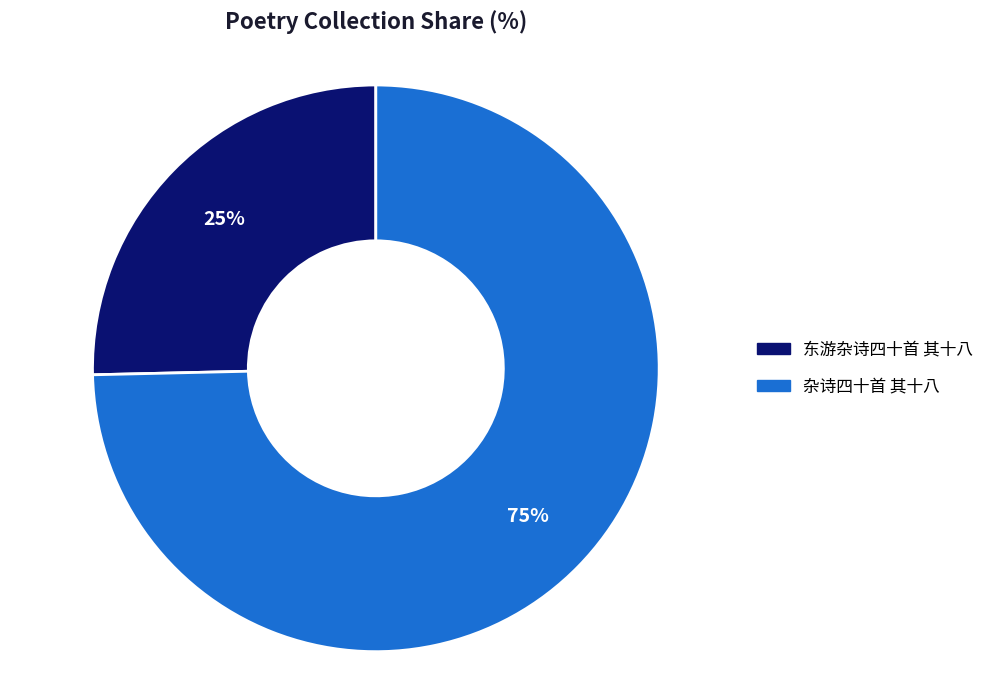

Which category has the smallest portion of the pie?

东游杂诗四十首 其十八